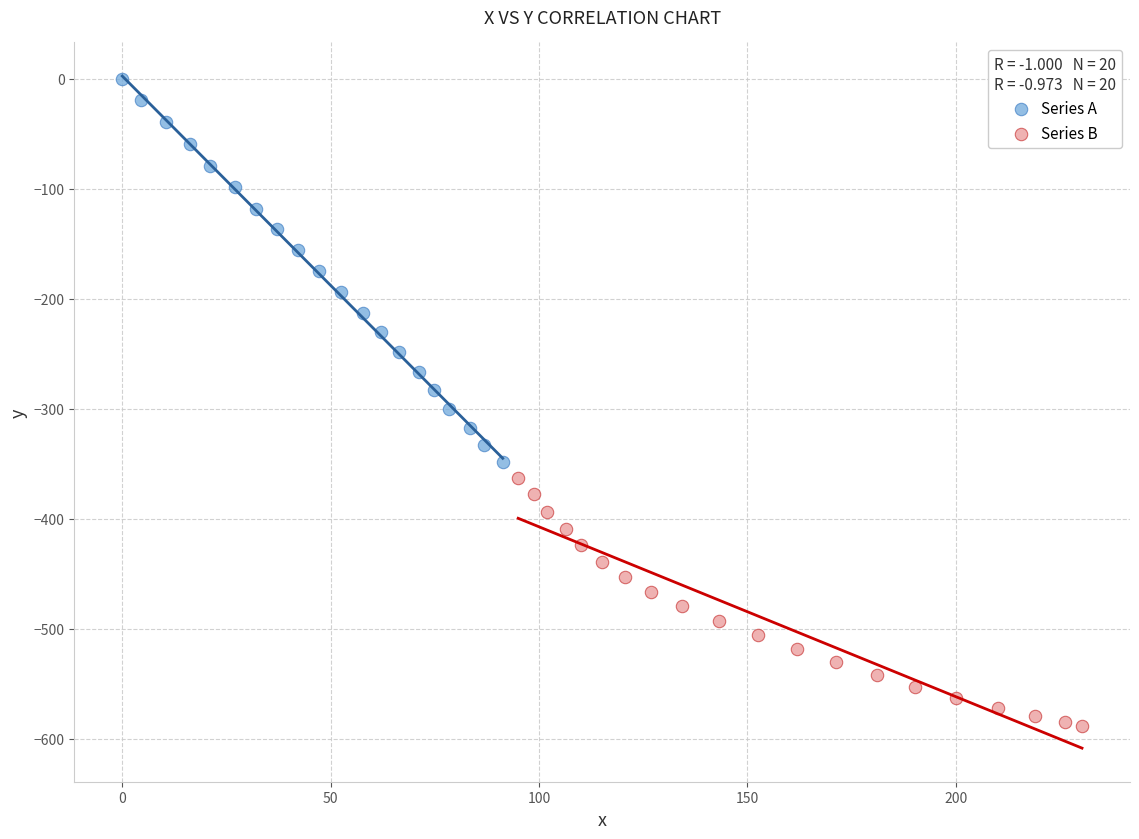

What are all the series names shown in the legend?

Series A, Series B